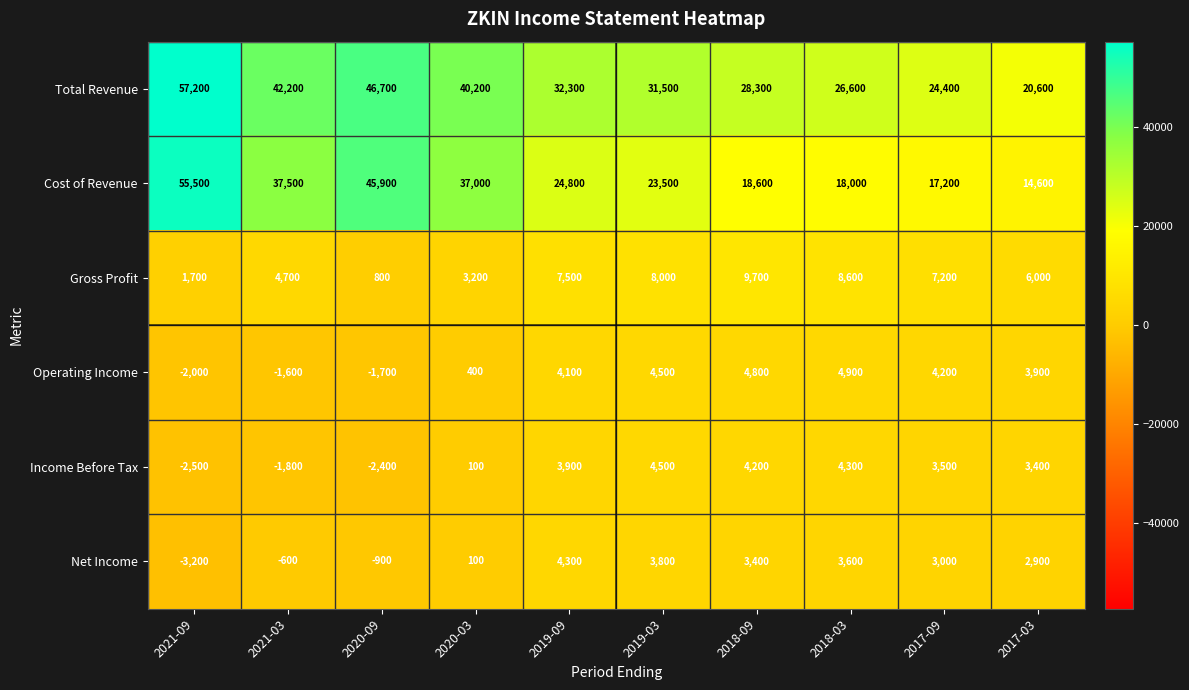

Is it true that Cost of Revenue equals 26226 at 2017-03?

False